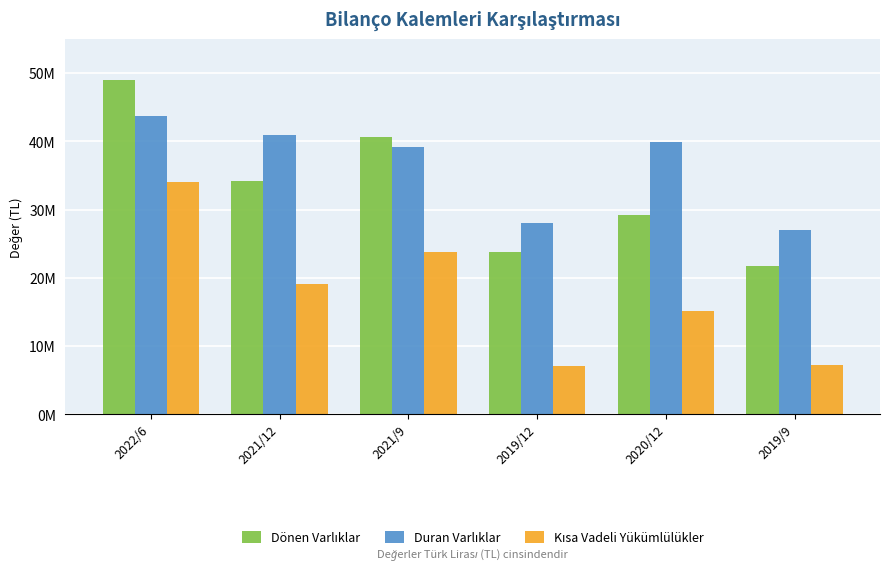

The Dönen Varlıklar series shows 48941726 at 2022/6. True or false?

True